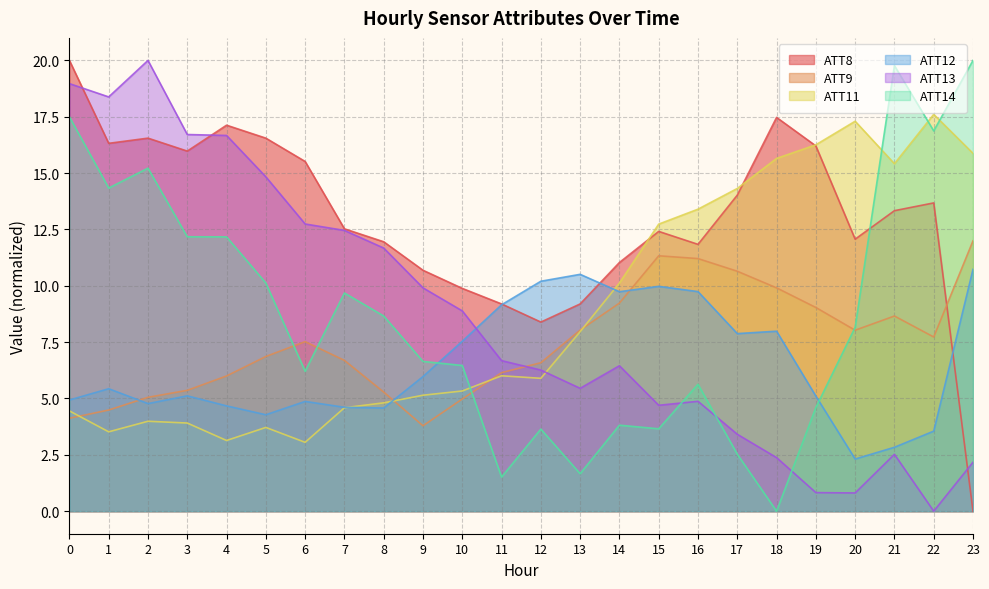

At how many categories does at least one series exceed 11?

19